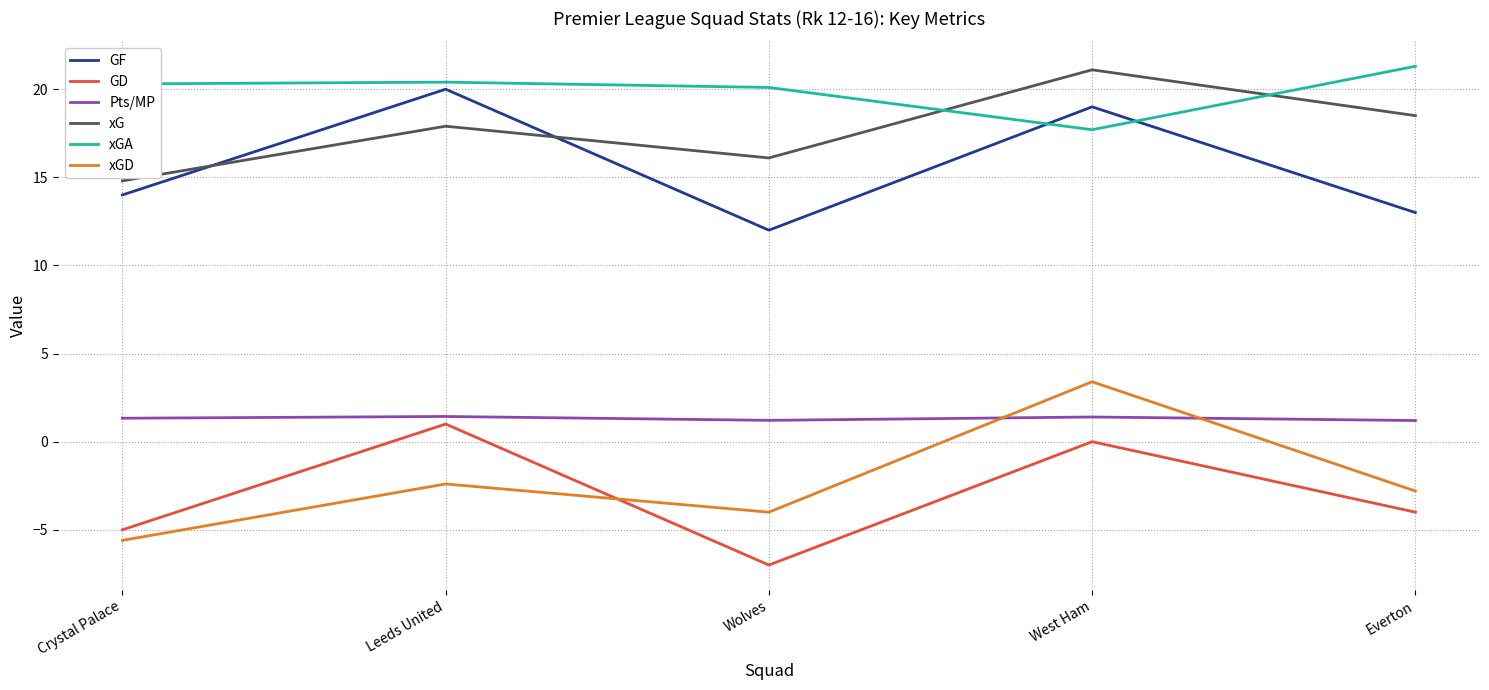

Does the chart have visible grid lines?

Yes